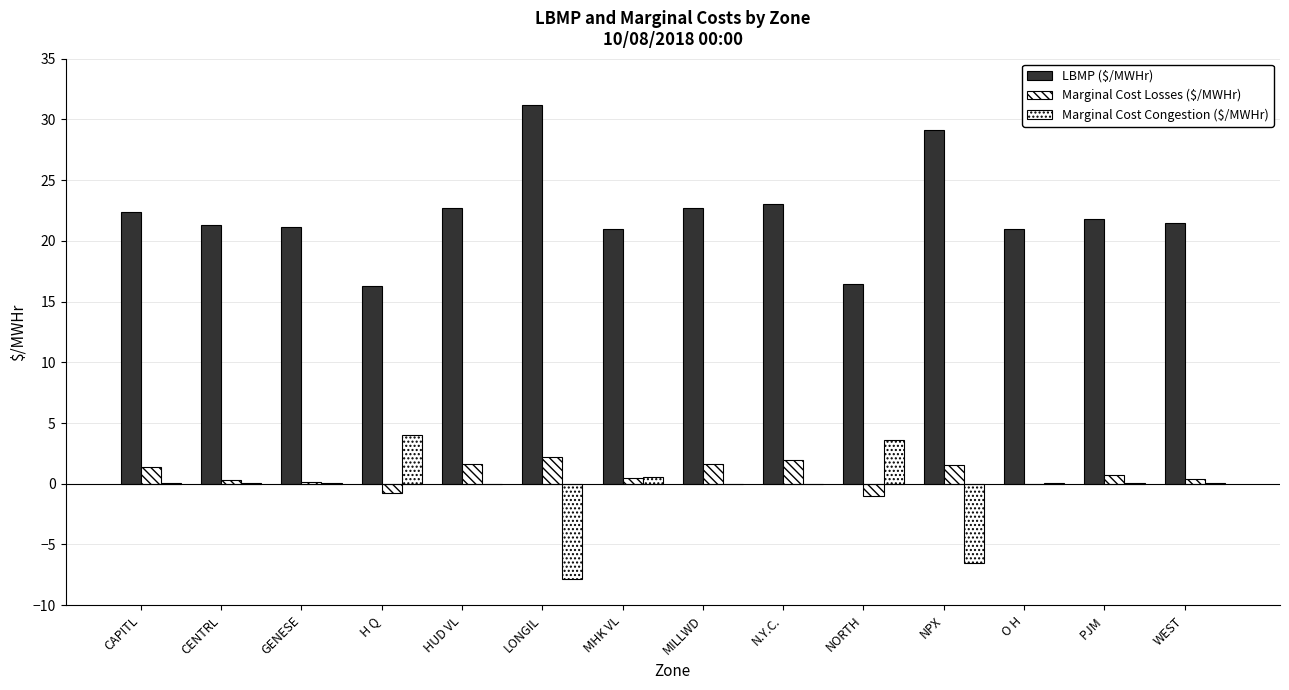

How many groups of bars are there?

14